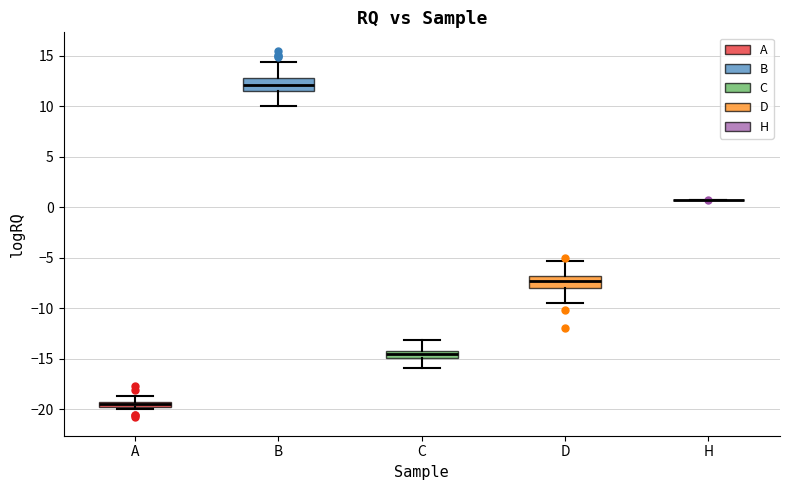

Where does the median line of the box for B sit on the y-axis? The values are not printed on the chart, so give them approximately, as read against the axis.

12.0